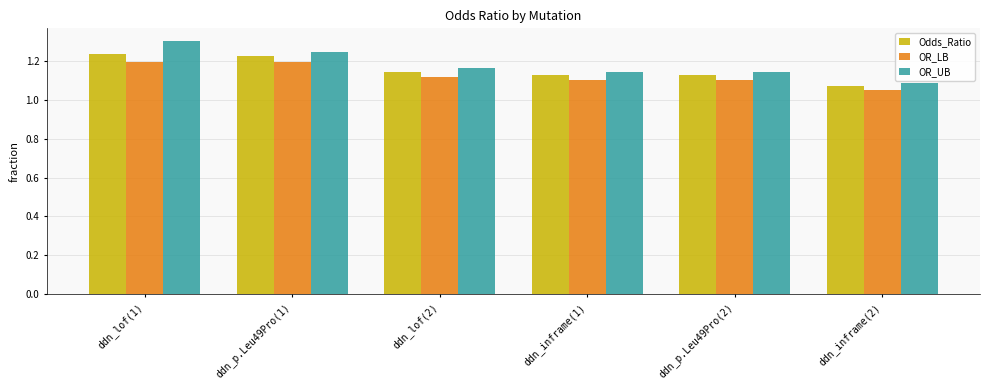

How many bars are there in each group?

3